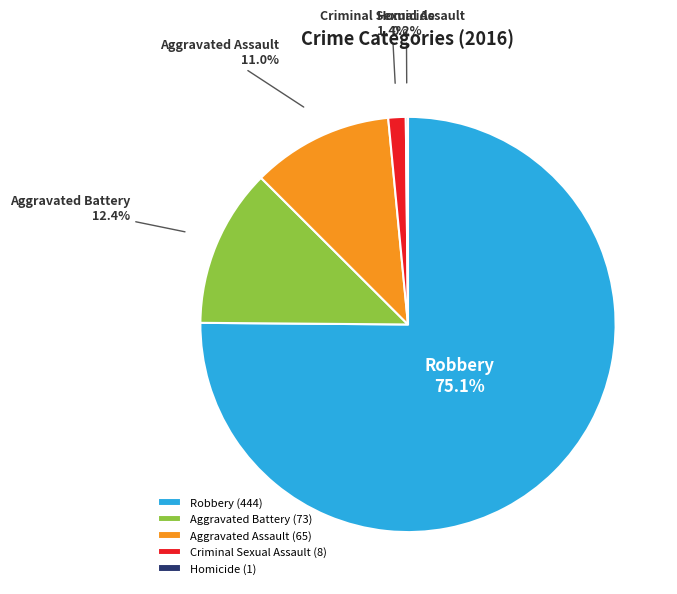

Is Robbery the majority of the pie?

Yes